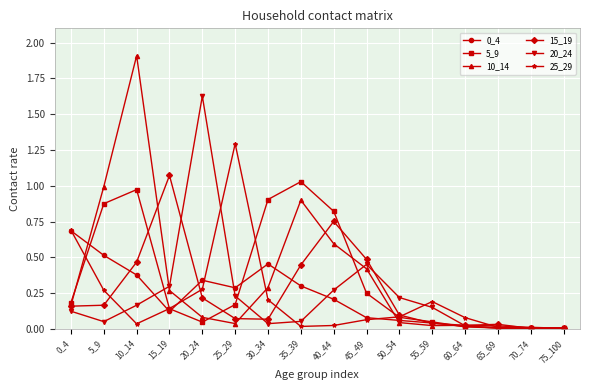

Is the value of 15_19 at 0_4 greater than the value of 10_14 at 15_19?

No